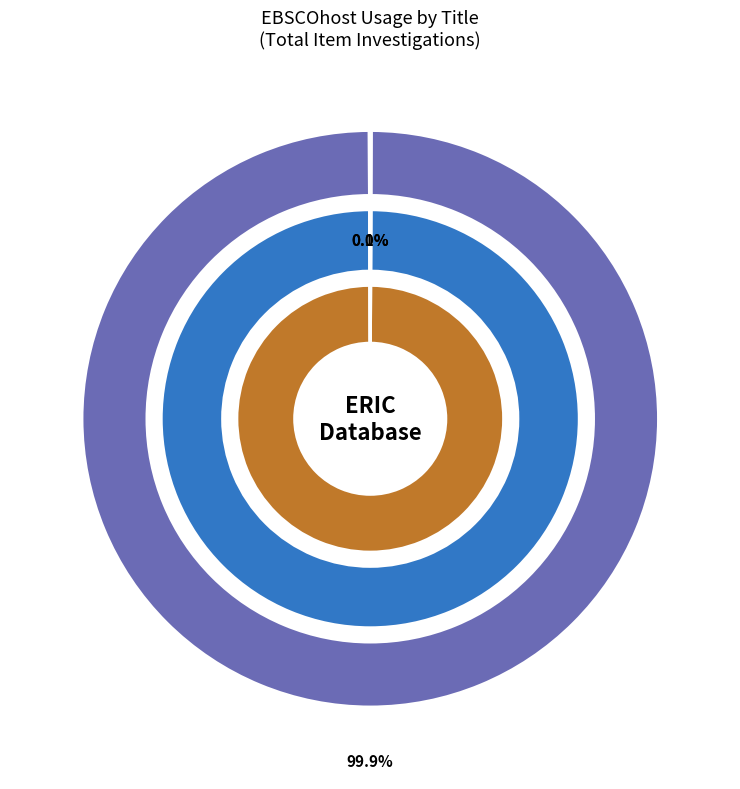

True or false: Confronting Commercial Sexual Exploitation 1996 accounts for 0% of the total.

True